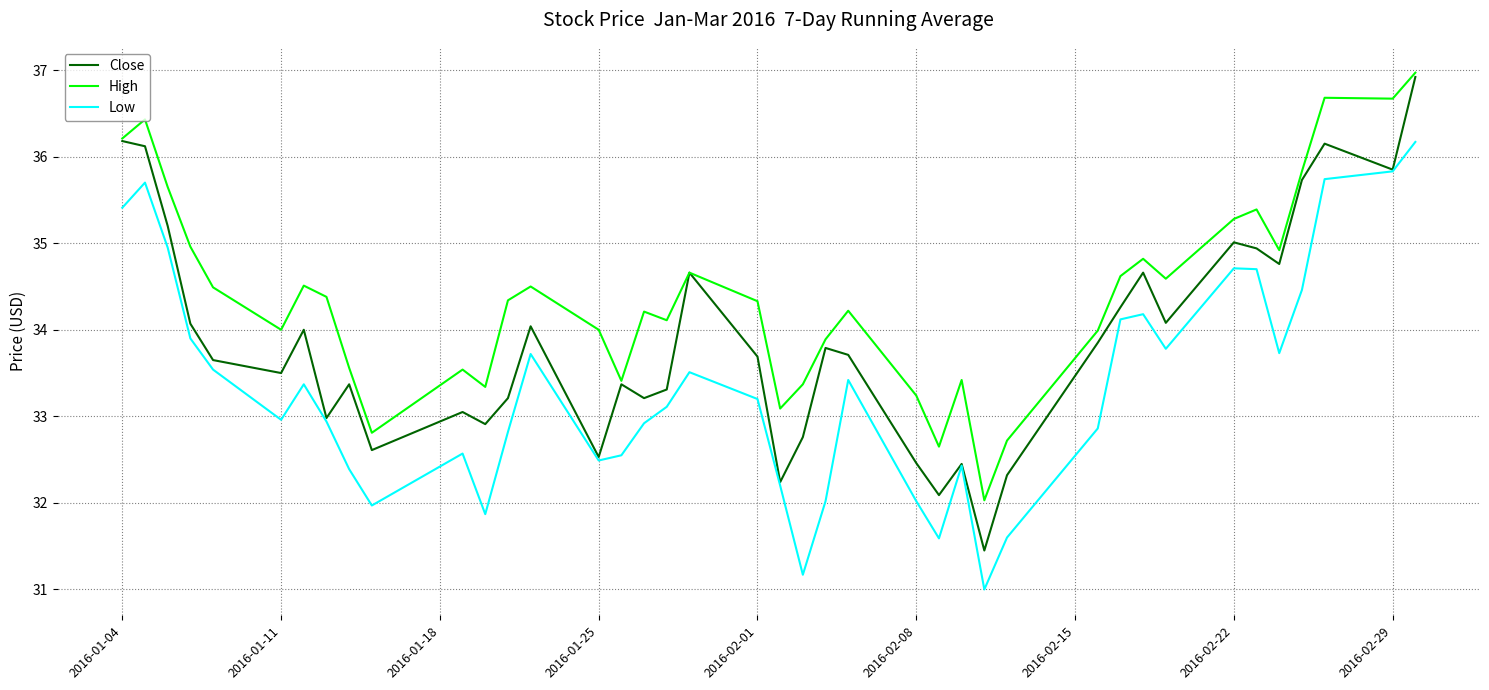

What is the greatest value displayed?

37.0